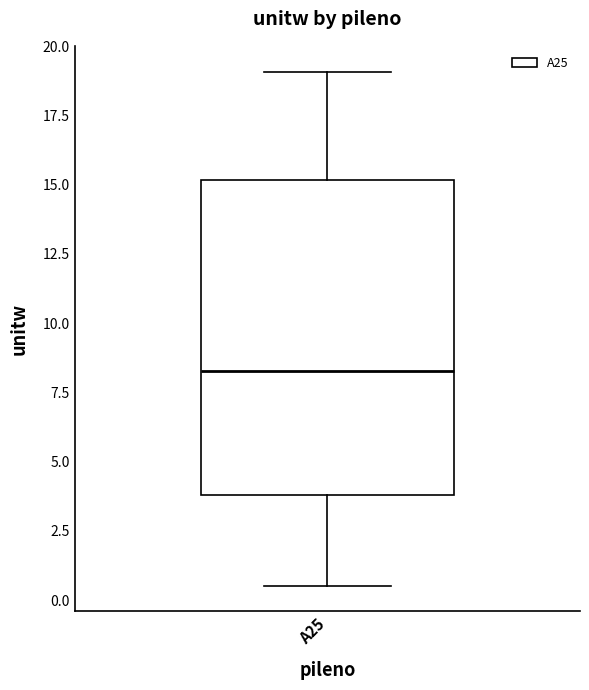

Read this box plot against the y-axis: the position of the median line, the range covered by the box, and the ends of both whiskers. The values are not printed on the chart, so give them approximately, as read against the axis.

median 8.5, box 4.0 to 15.0, whiskers 0.5 to 19.0